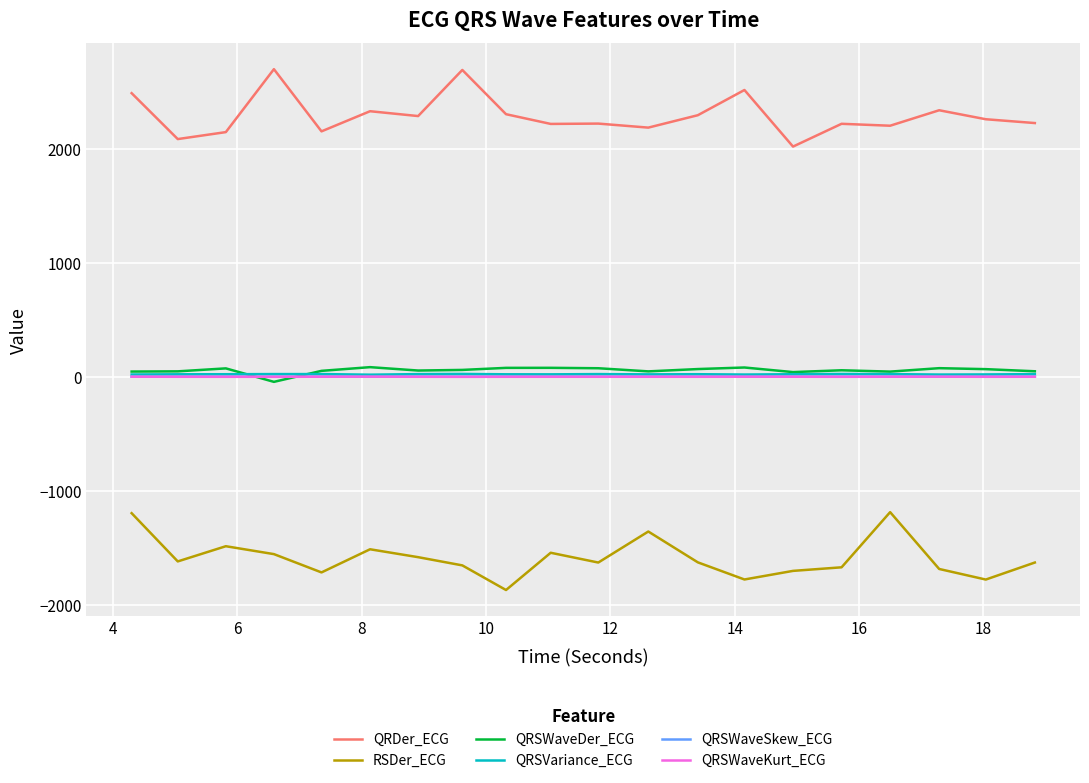

Which series has the largest total across all categories?

QRDer_ECG